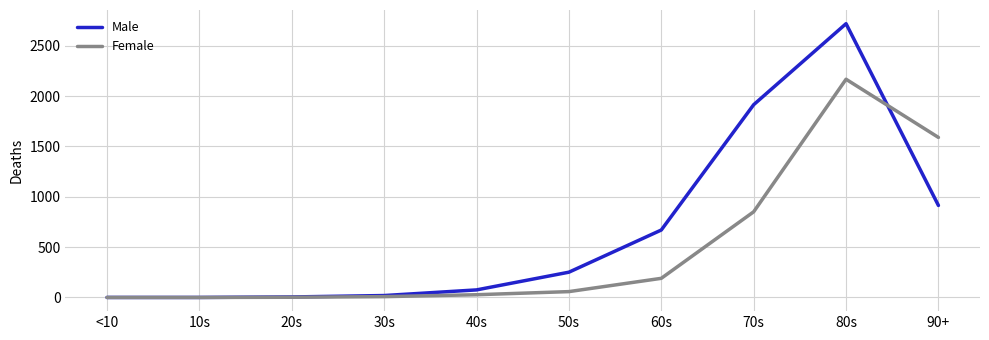

How many lines are shown in the chart?

2